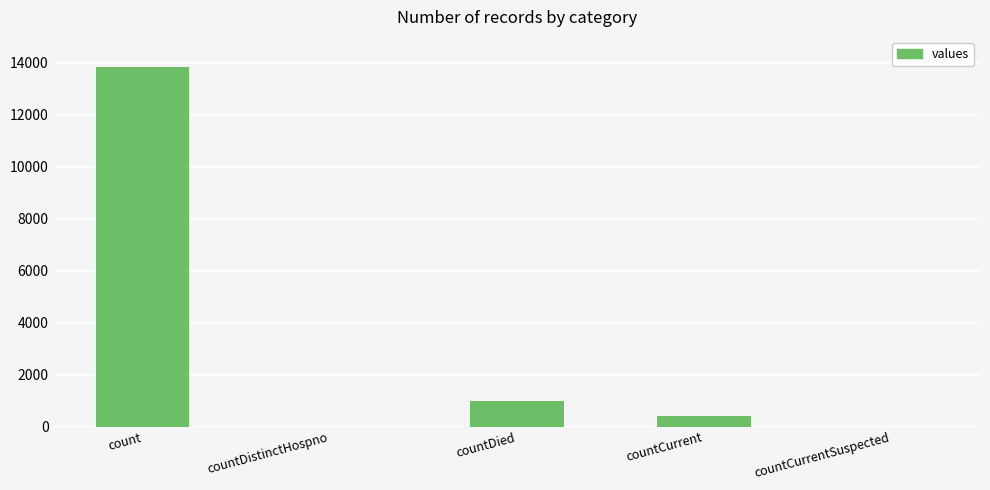

What is the sum of all values?

15220